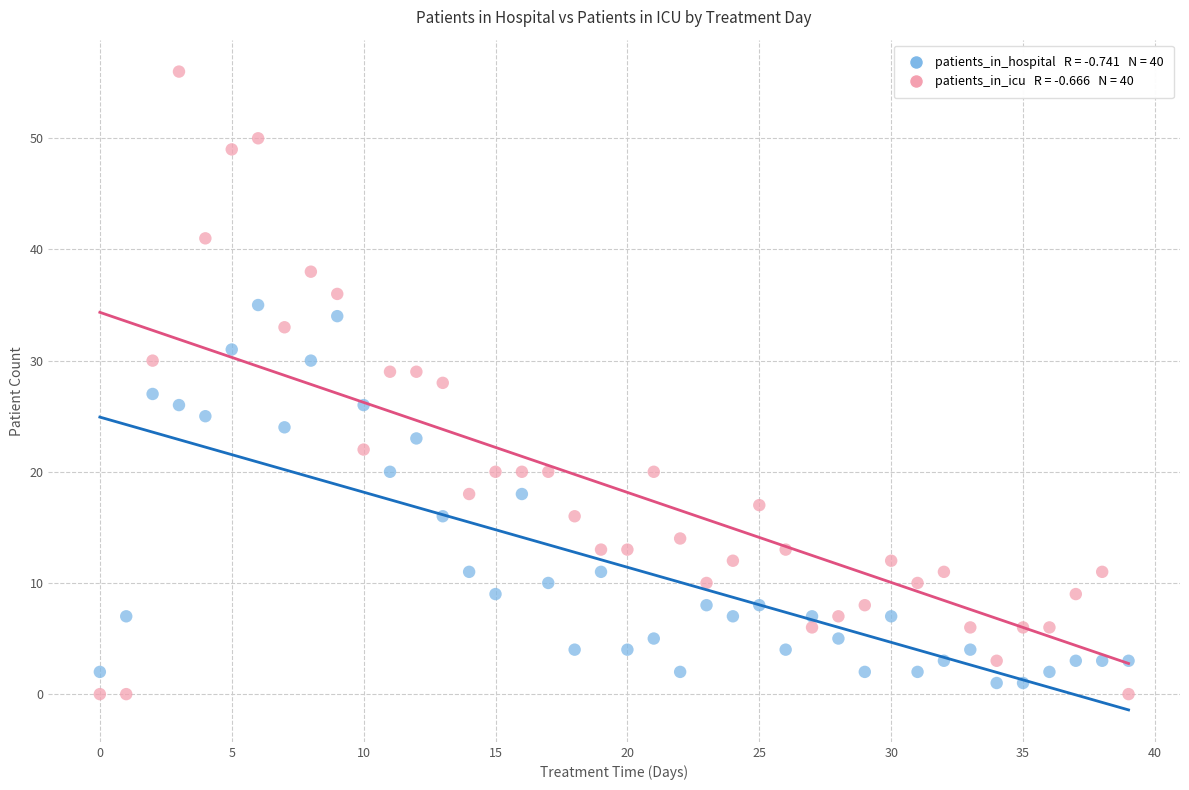

How many points are shown in the scatter plot?

80